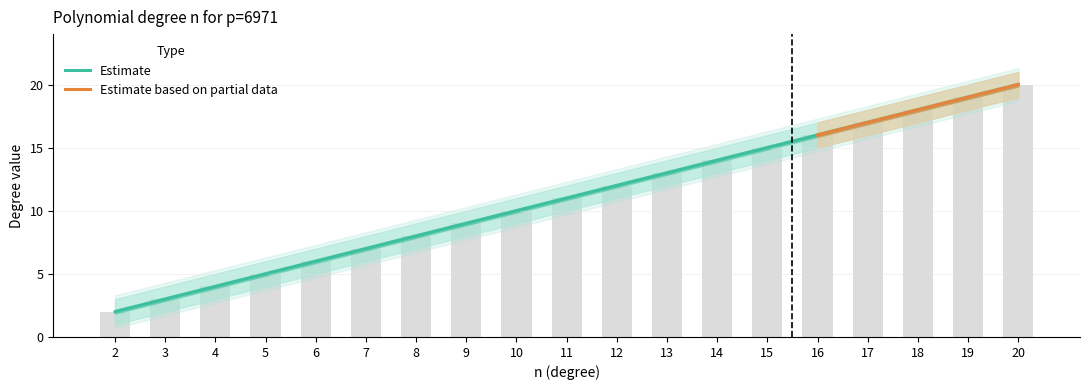

At how many categories does at least one series exceed 16?

4